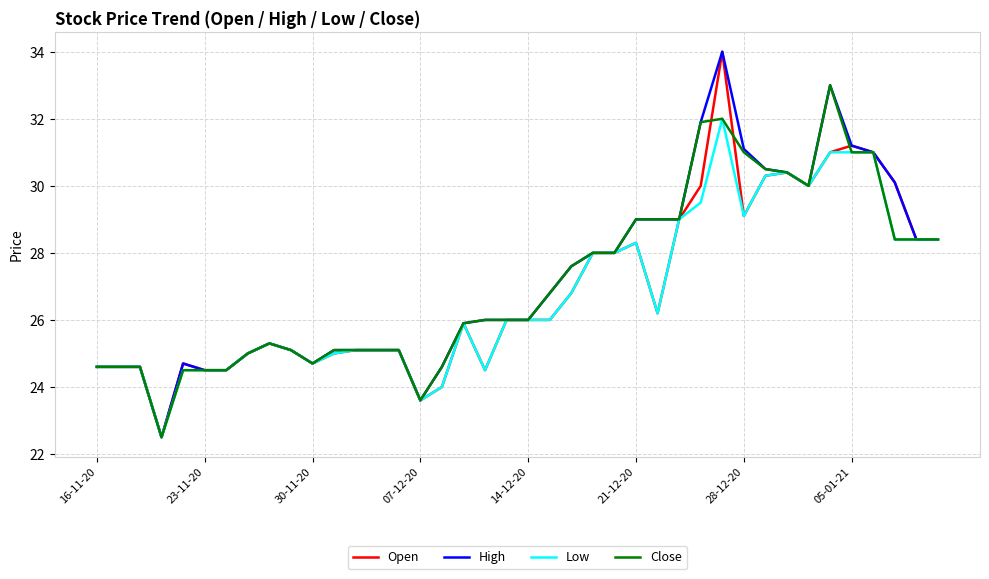

What is the minimum value for High?

22.5